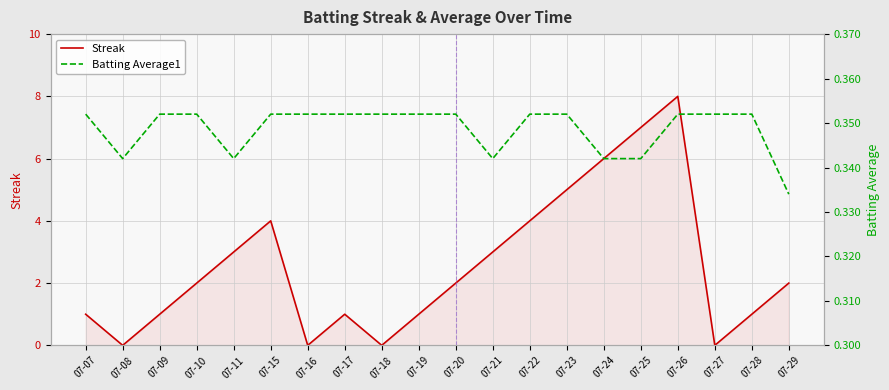

Where is the first local maximum for Streak?

07-15